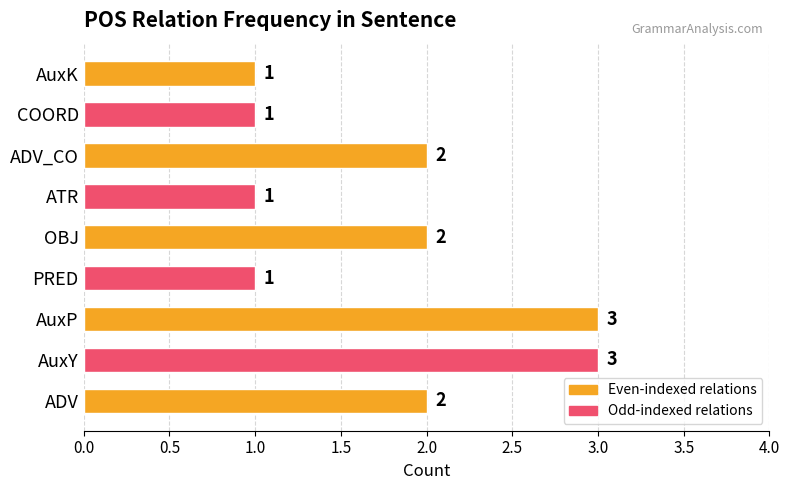

Is it true that the value at PRED is 1?

True